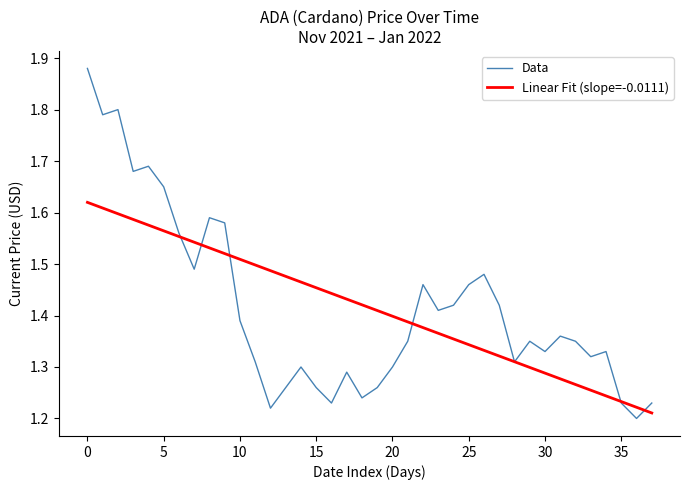

Which series has the largest range (max minus min)?

Data